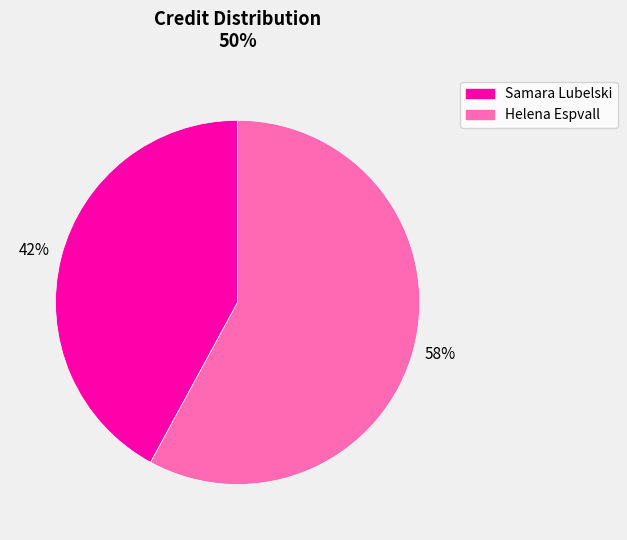

Combined, do Samara Lubelski and Helena Espvall account for over 50%?

Yes